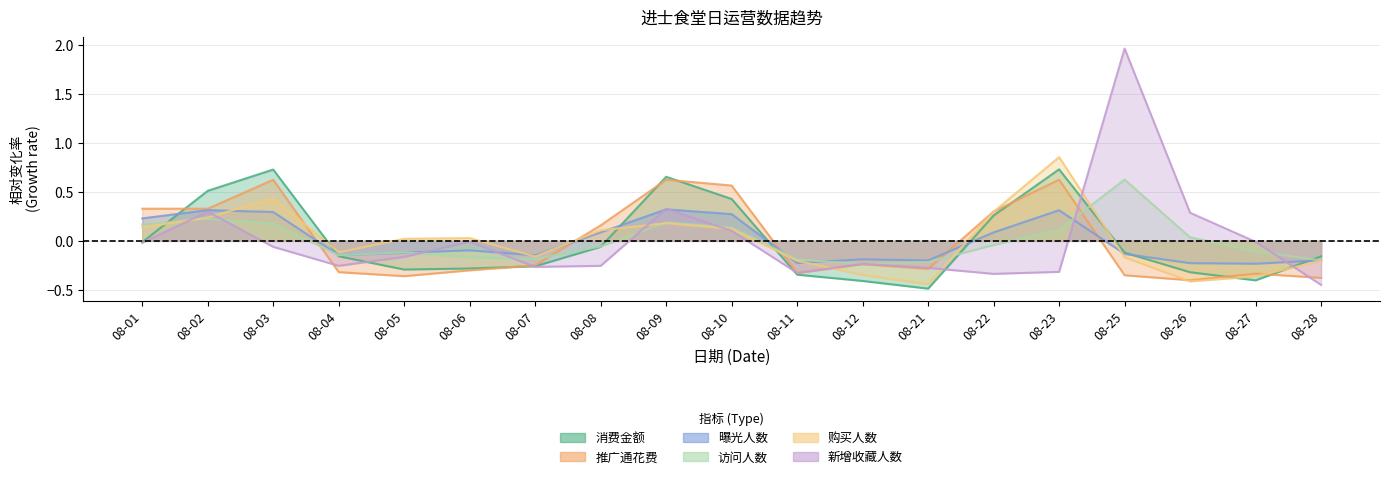

How many data points in 新增收藏人数 are above 0?

5